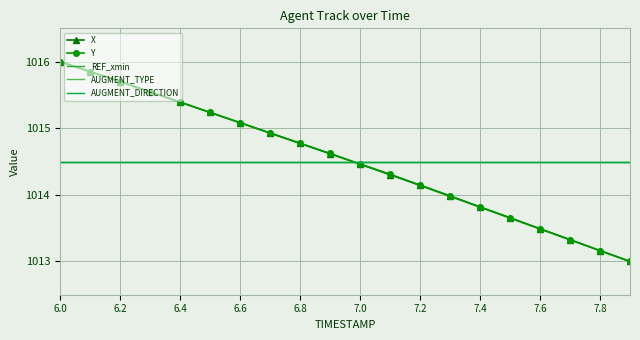

What is the value of the AUGMENT_DIRECTION point at the 11th from the left?

1014.5